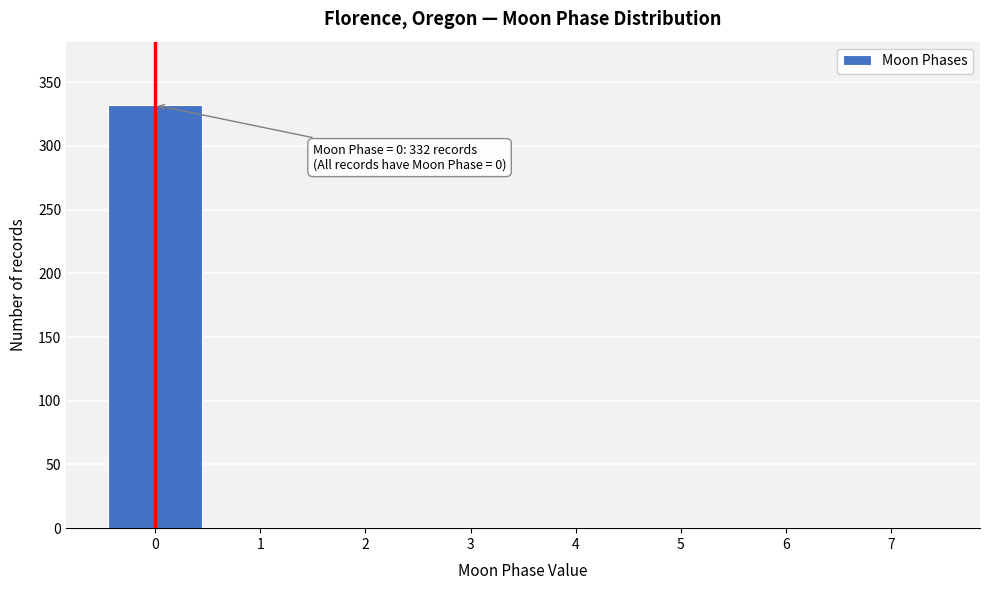

Over which range of the x-axis is the bar tallest?

-0.5 to 0.5